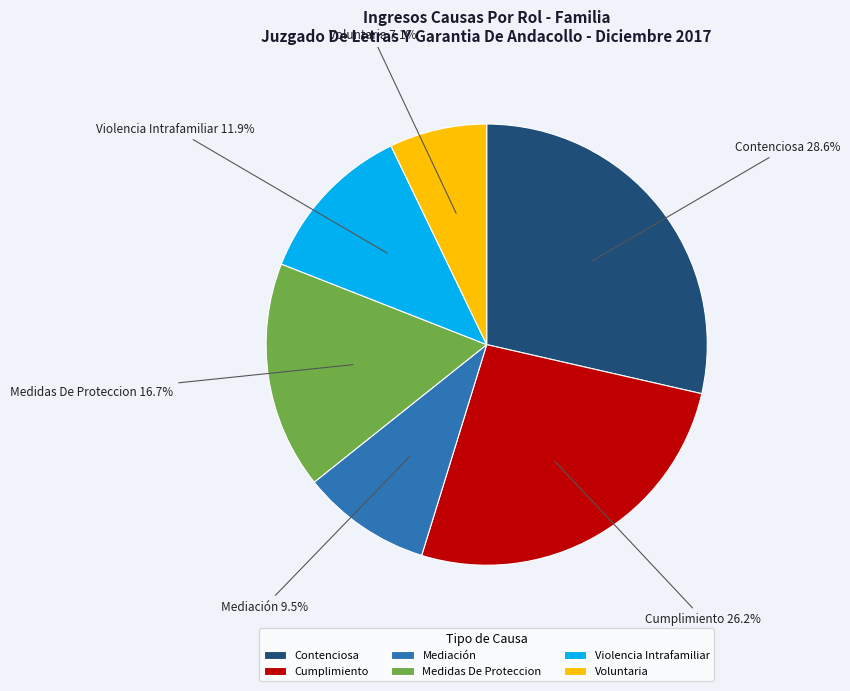

Is there any slice that represents more than half of the pie?

No